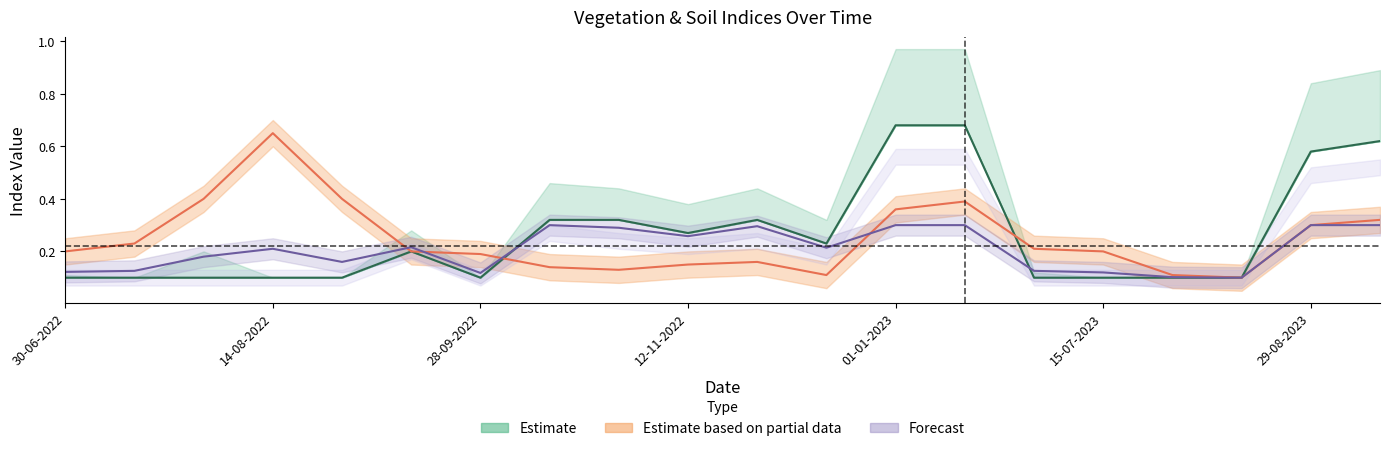

What is the lowest value of the ndmi series?

0.1